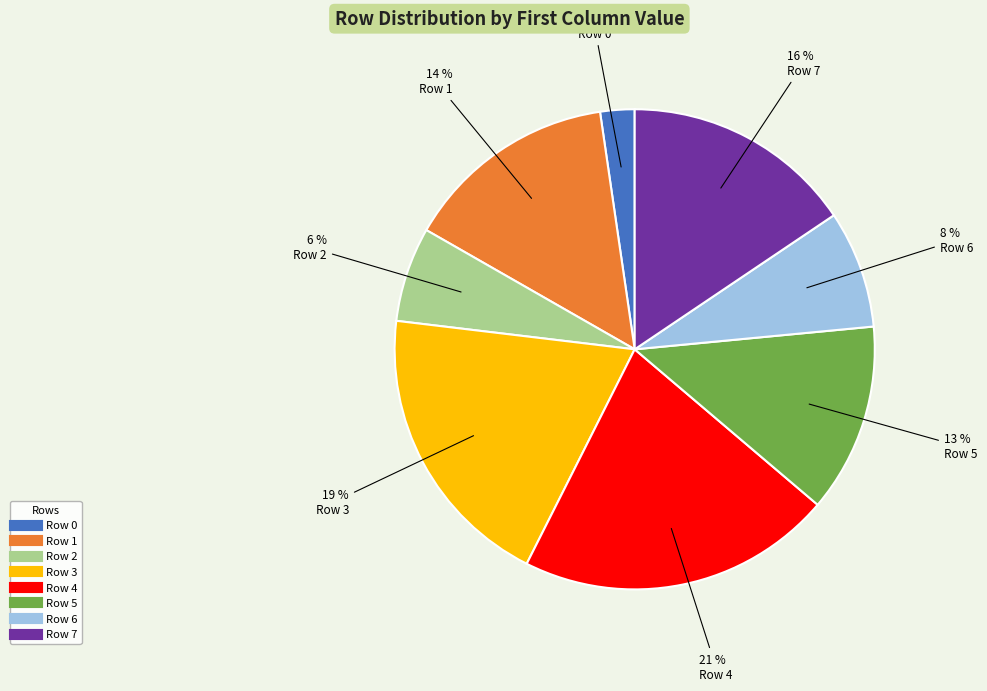

To the nearest percent, what percentage of the pie is Row 4?

21%